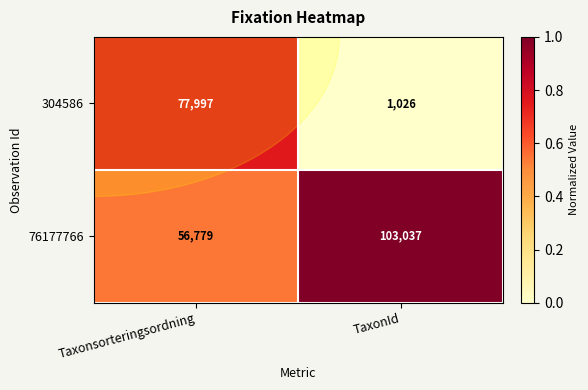

What value does the 304586 series have at Taxonsorteringsordning, to the nearest 50?

78000